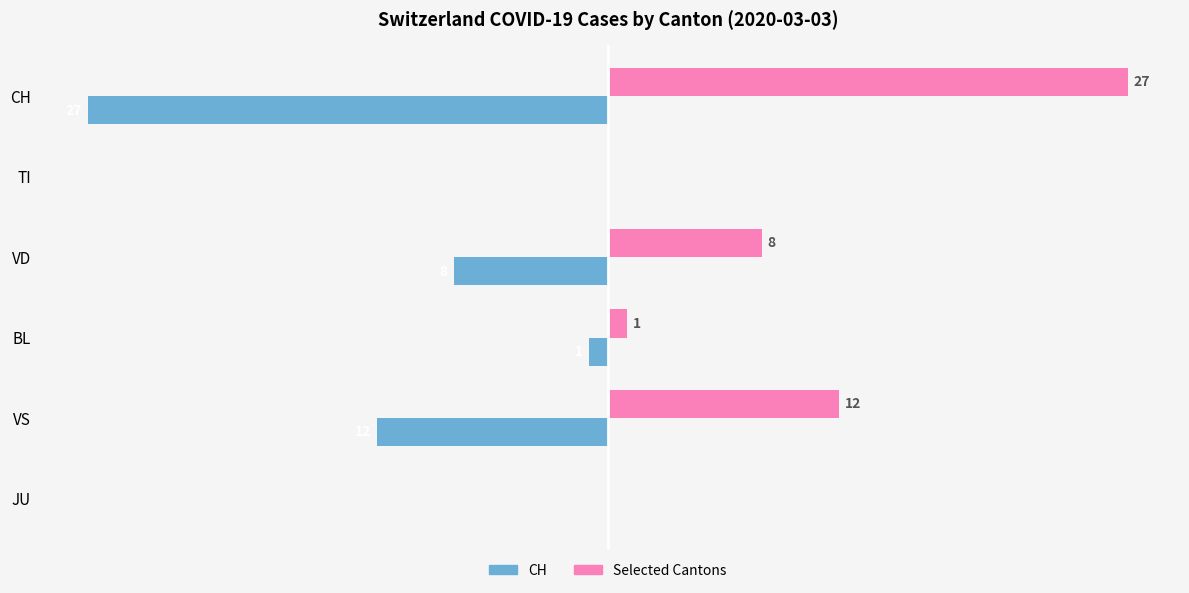

Which category has the highest value across all series?

CH